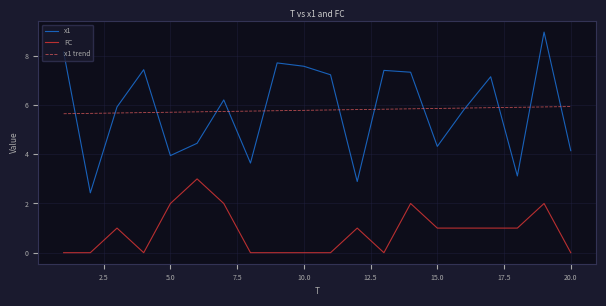

What are all the series names shown in the legend?

x1, FC, x1 trend